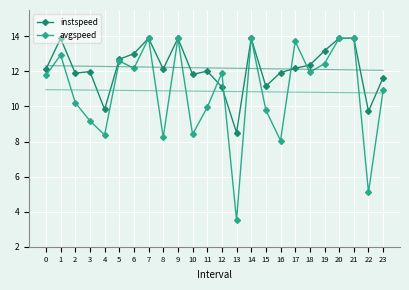

List the series in order of their peak value, lowest first.

instspeed, avgspeed